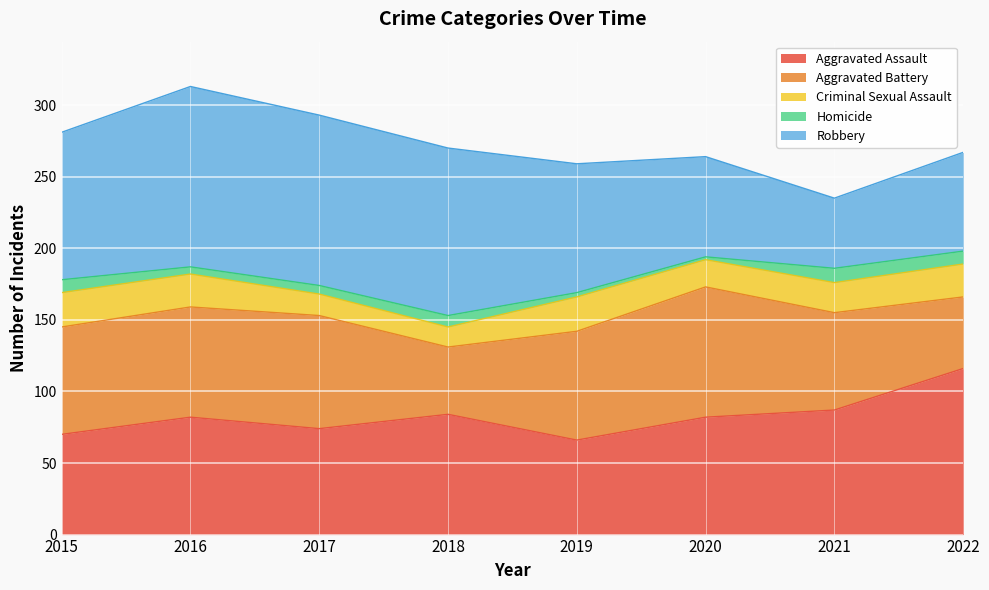

What is the minimum value shown in the chart?

2